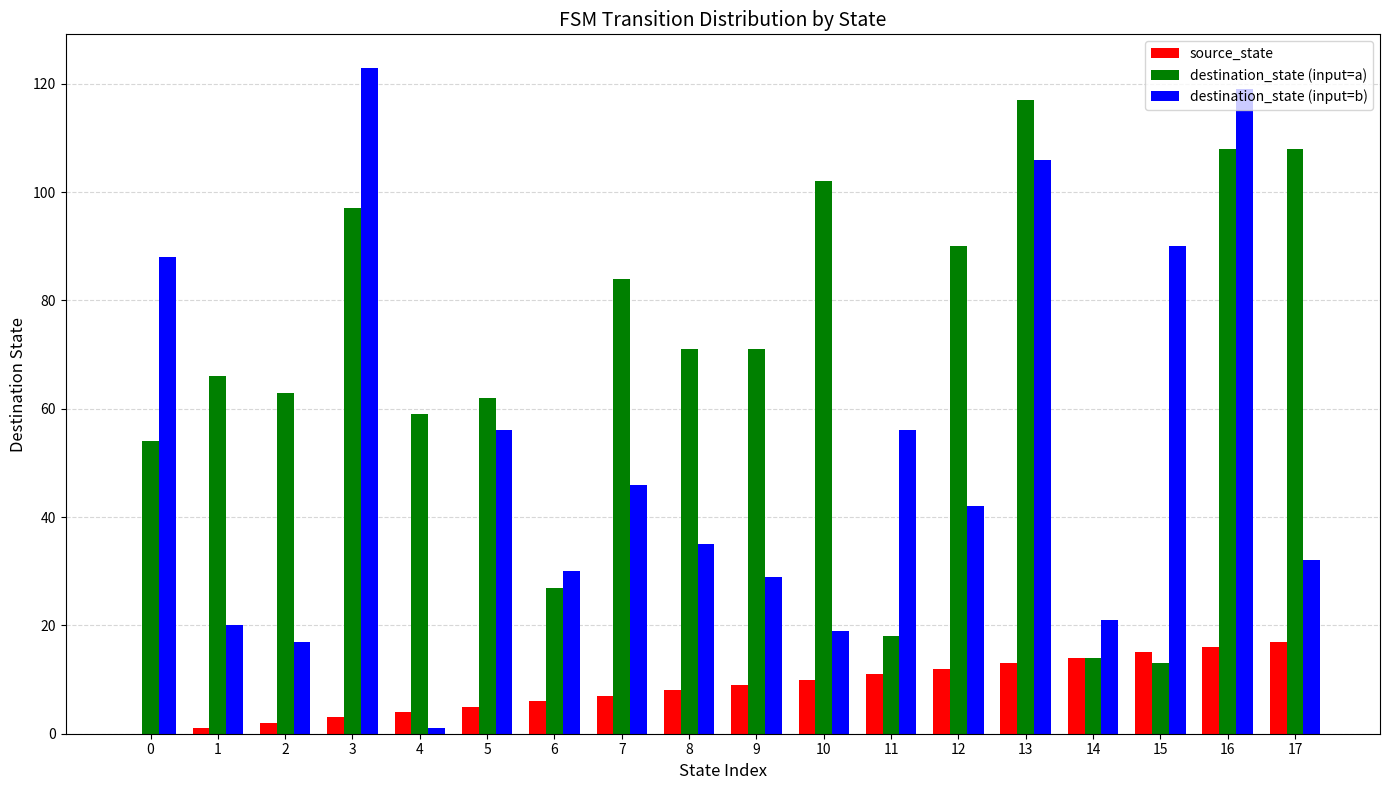

How many distinct data groups are displayed?

3